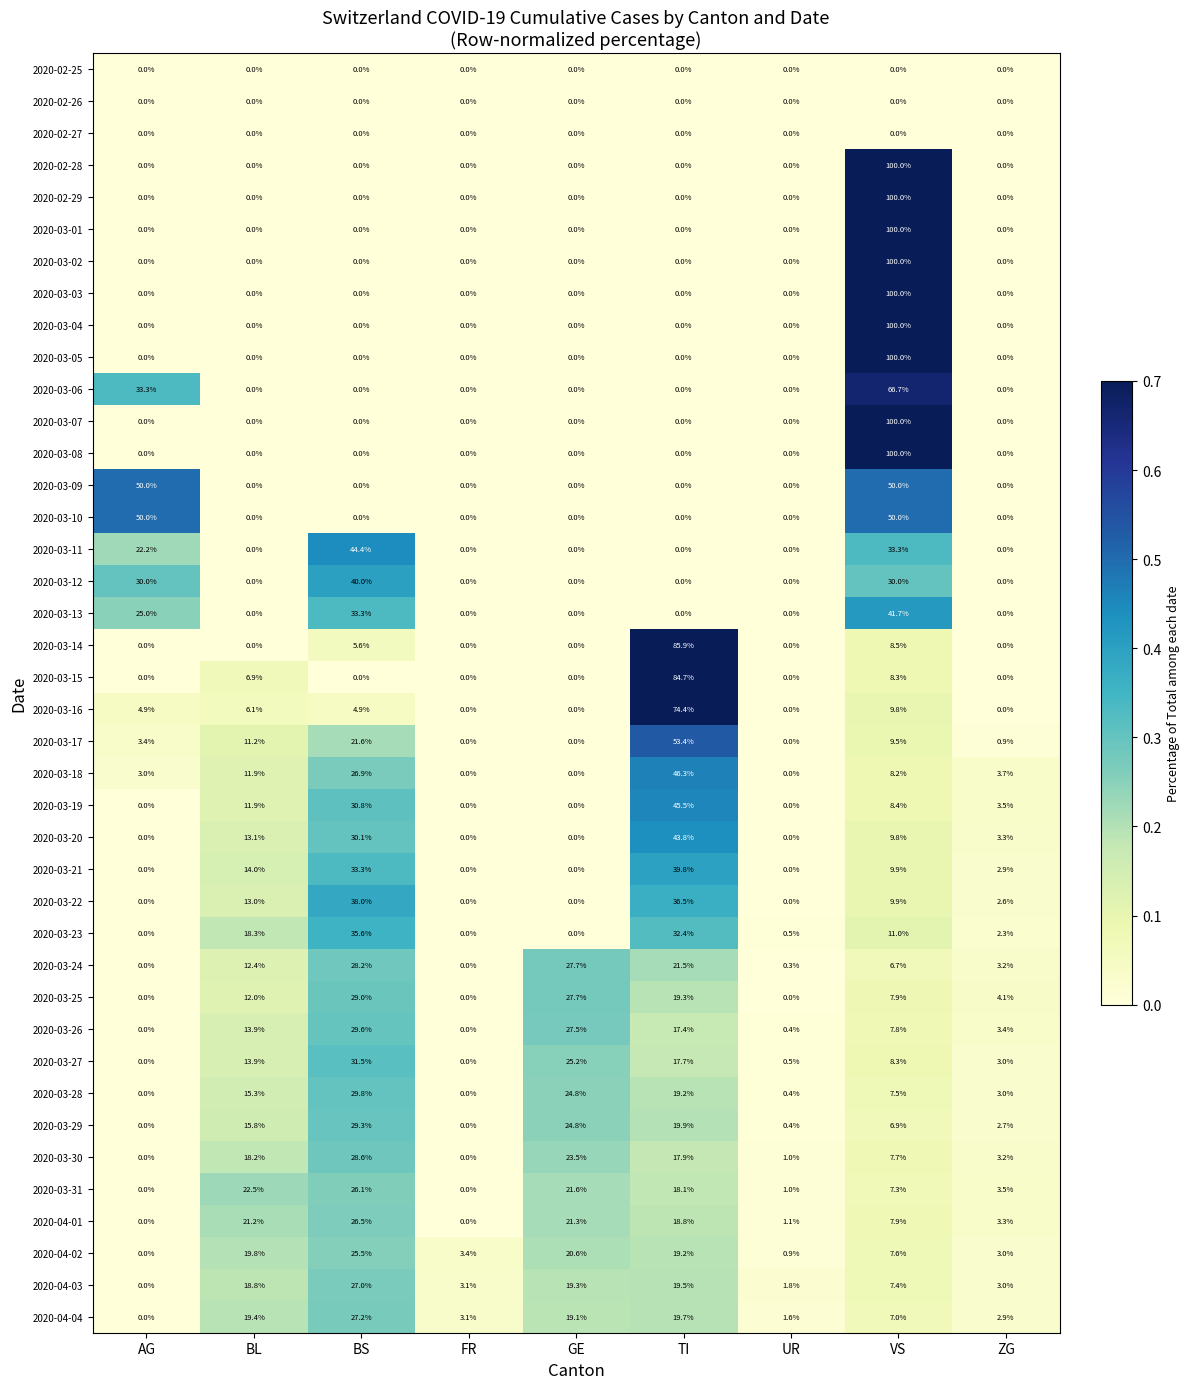

What is the average value of the 2020-03-20 series?

11.1